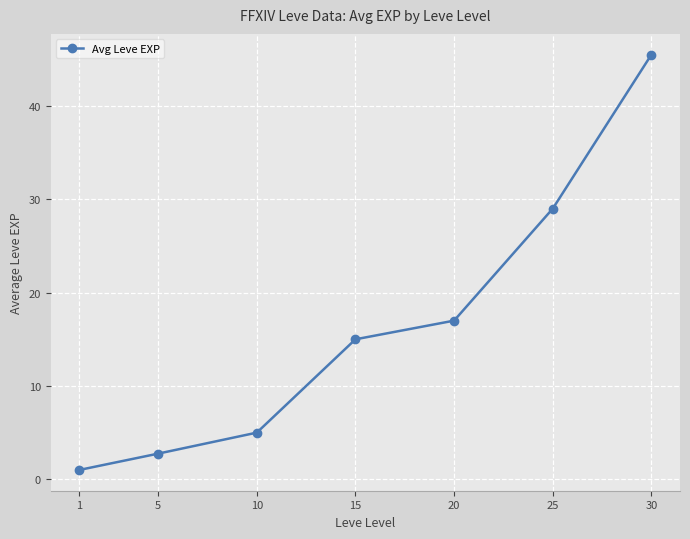

How many data points are less than 15?

3